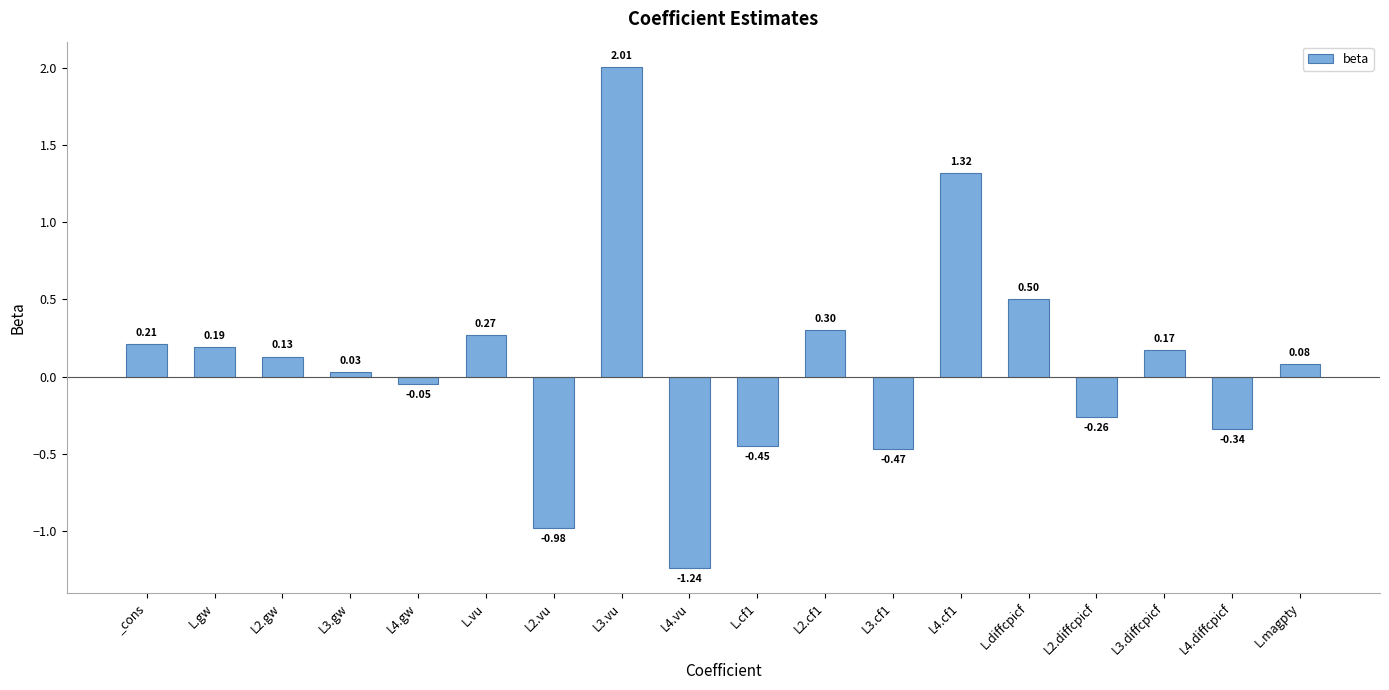

Which has a higher value, L.magpty or L4.gw?

L.magpty